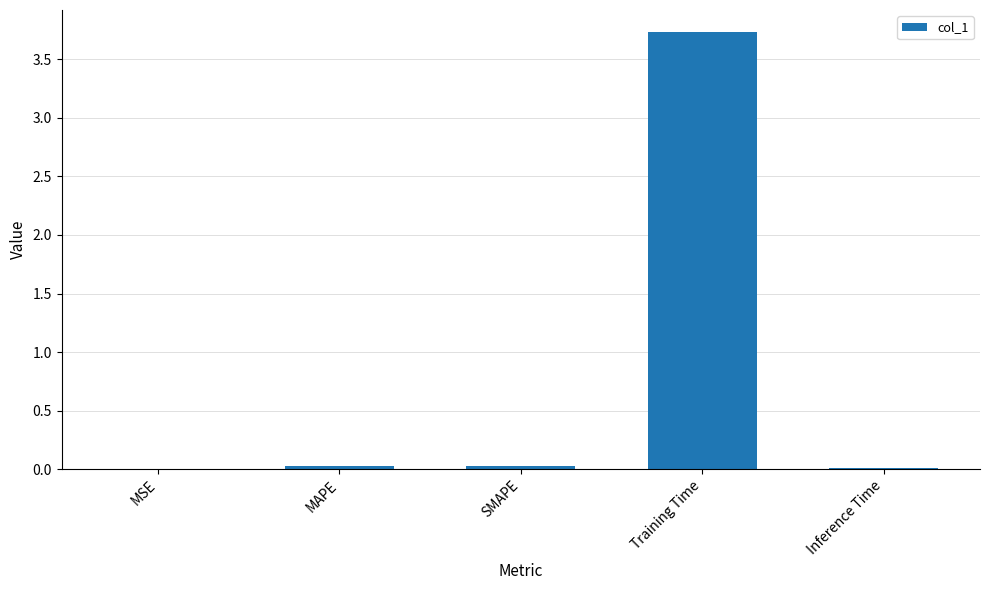

Does the chart contain stacked bars?

No